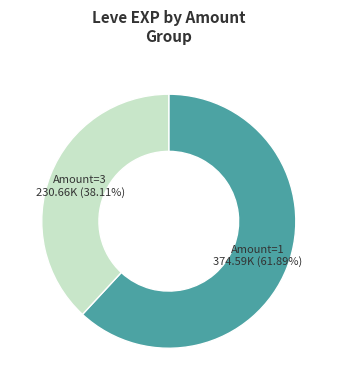

Does any single category account for the majority?

Yes